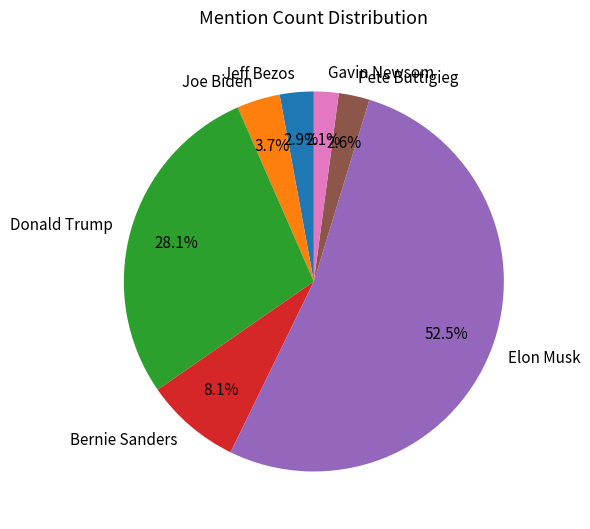

True or false: Jeff Bezos accounts for 3% of the total.

True